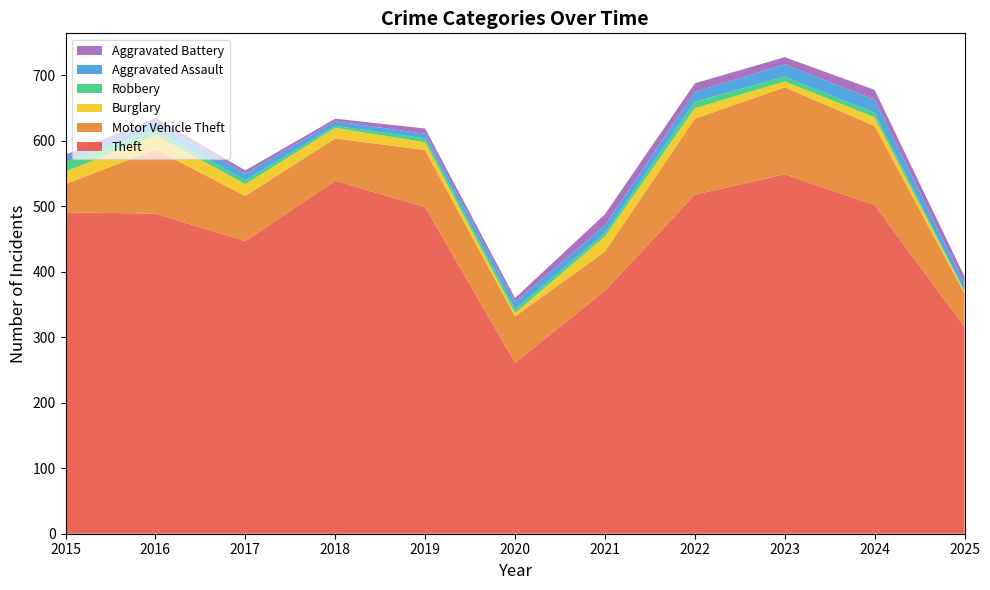

Reading left to right, transcribe all the data shown in this chart.

Theft: 2015=491	2016=489	2017=447	2018=539	2019=499	2020=261	2021=371	2022=518	2023=549	2024=502	2025=316
Motor Vehicle Theft: 2015=43	2016=98	2017=69	2018=65	2019=87	2020=71	2021=60	2022=116	2023=133	2024=121	2025=51
Burglary: 2015=19	2016=22	2017=18	2018=16	2019=12	2020=5	2021=23	2022=16	2023=9	2024=13	2025=3
Robbery: 2015=15	2016=8	2017=6	2018=3	2019=6	2020=6	2021=5	2022=10	2023=7	2024=7	2025=1
Aggravated Assault: 2015=8	2016=13	2017=10	2018=7	2019=7	2020=11	2021=12	2022=15	2023=19	2024=20	2025=11
Aggravated Battery: 2015=3	2016=5	2017=5	2018=4	2019=8	2020=6	2021=17	2022=13	2023=11	2024=15	2025=11